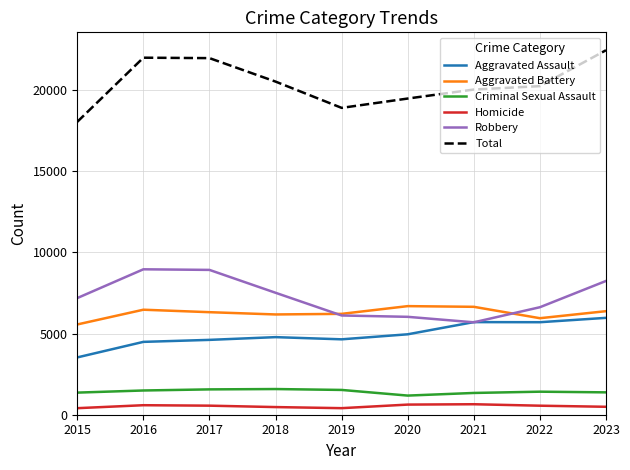

What is the highest value of the Criminal Sexual Assault series?

1582